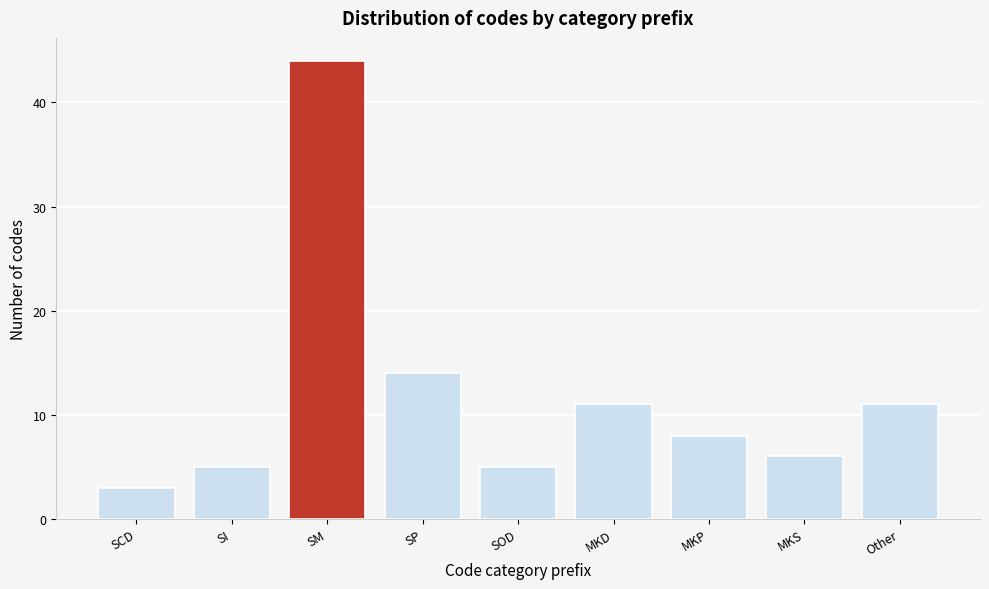

Reading right to left, list all the values displayed in this chart.

Other=11	MKS=6	MKP=8	MKD=11	SOD=5	SP=14	SM=44	SI=5	SCD=3